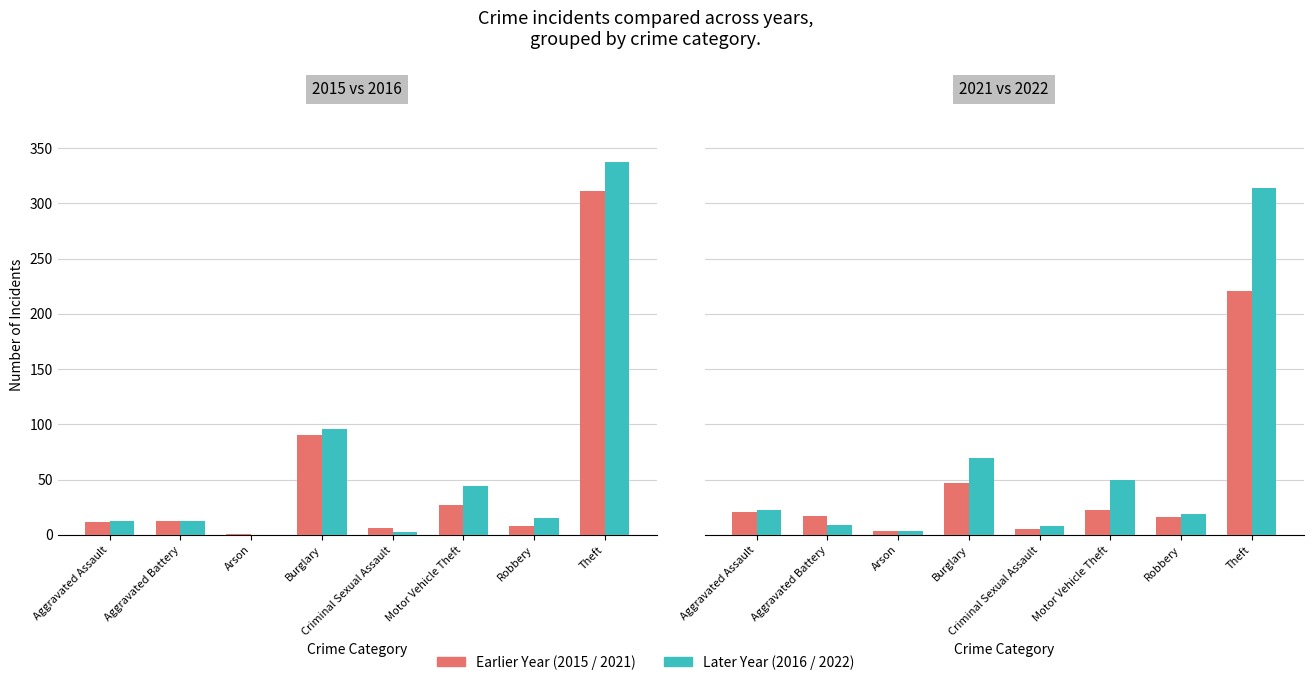

Which label corresponds to the smallest value in the chart?

Arson